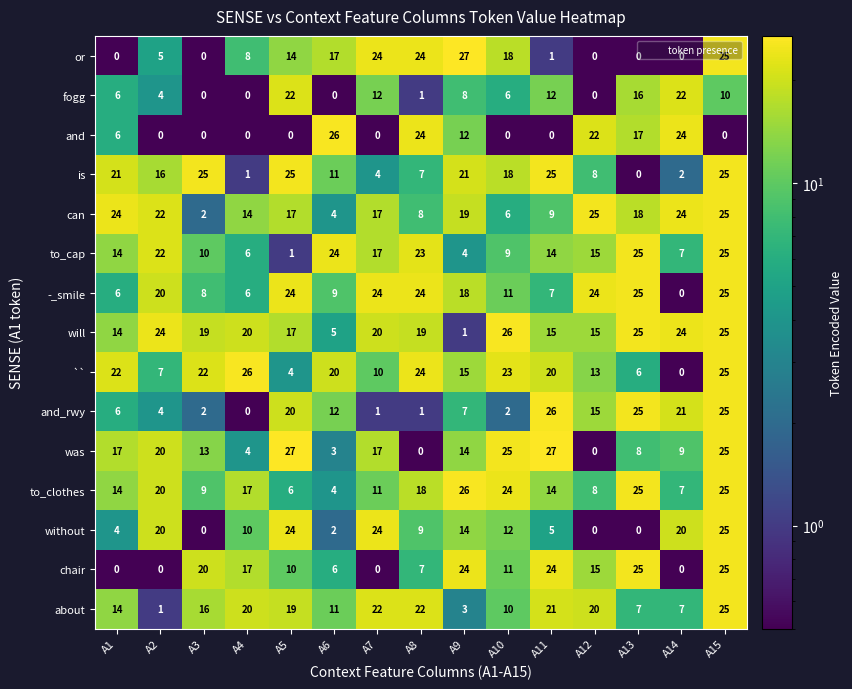

What is the greatest value displayed?

27